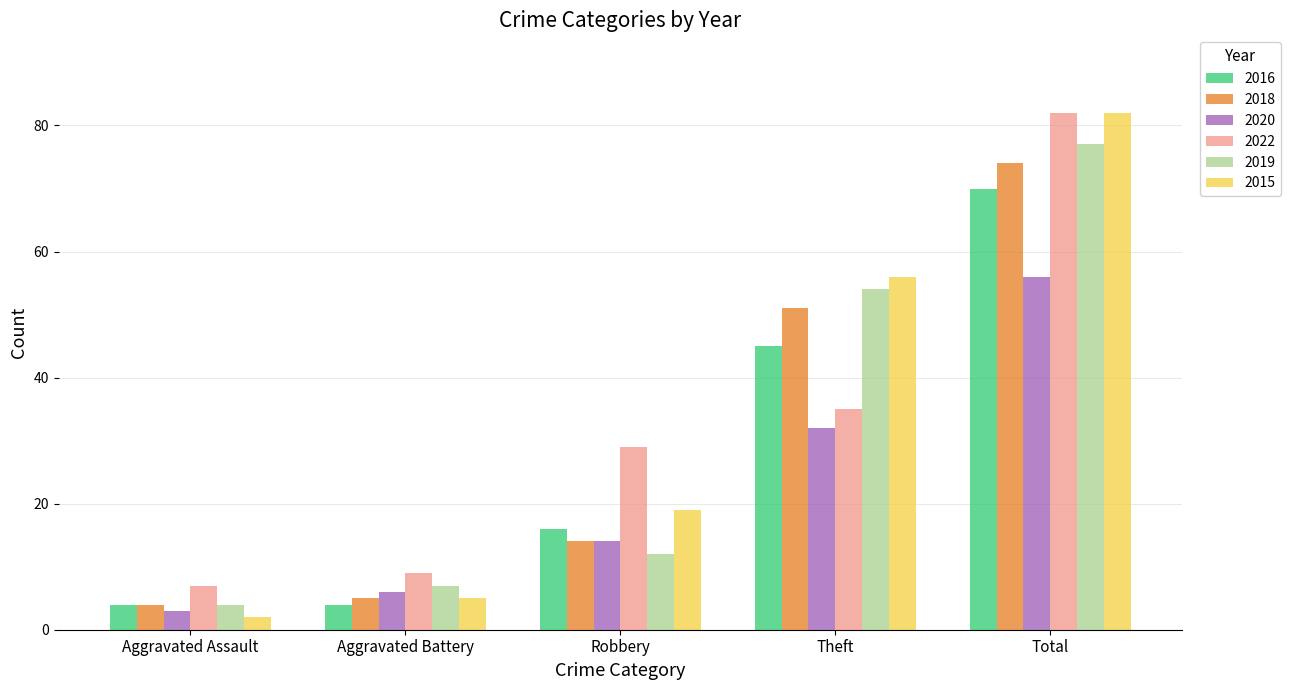

How many bars are there in total?

30